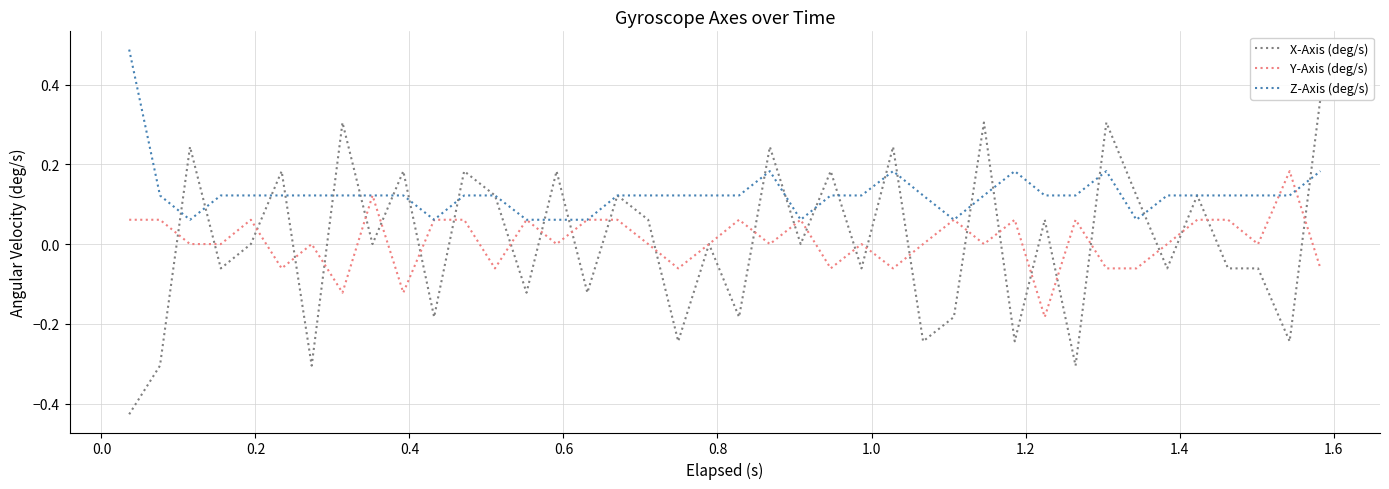

Does the chart have visible grid lines?

Yes